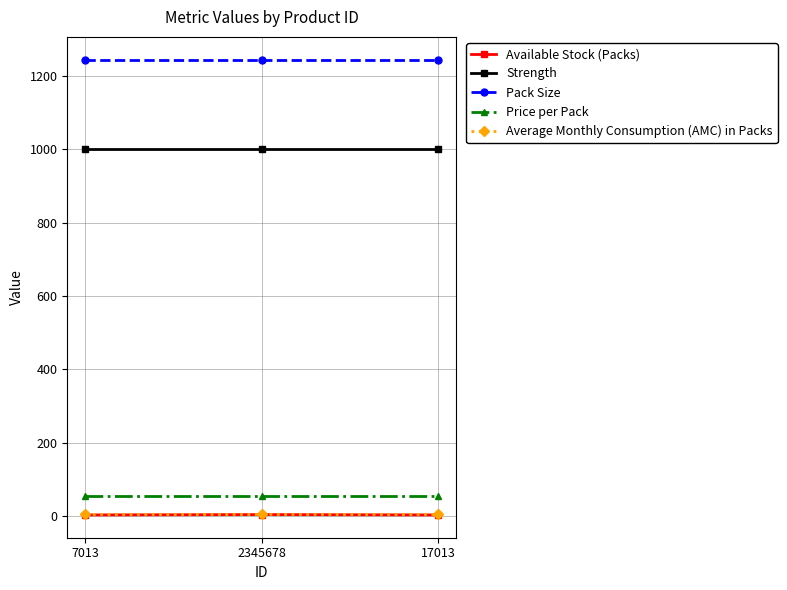

The Strength series shows 1000 at 2345678. True or false?

True